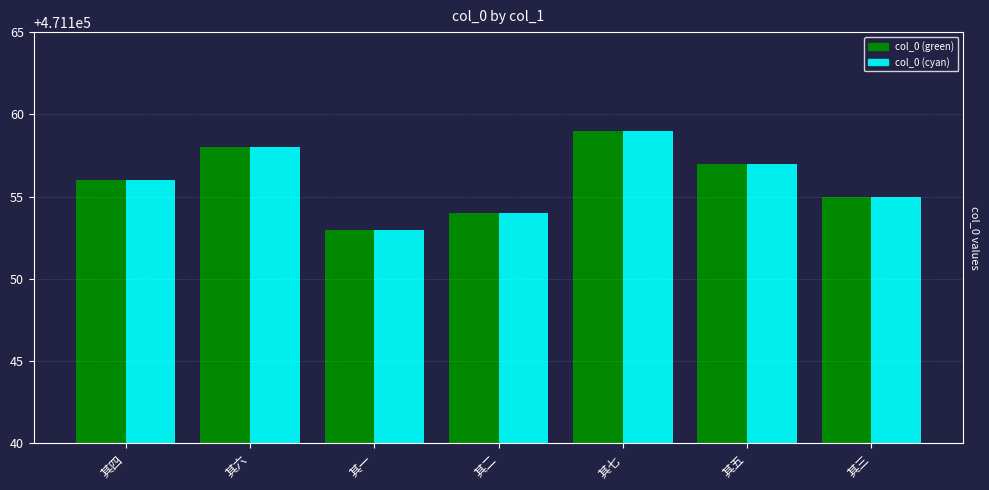

At which category is the sum across all series the highest?

其七